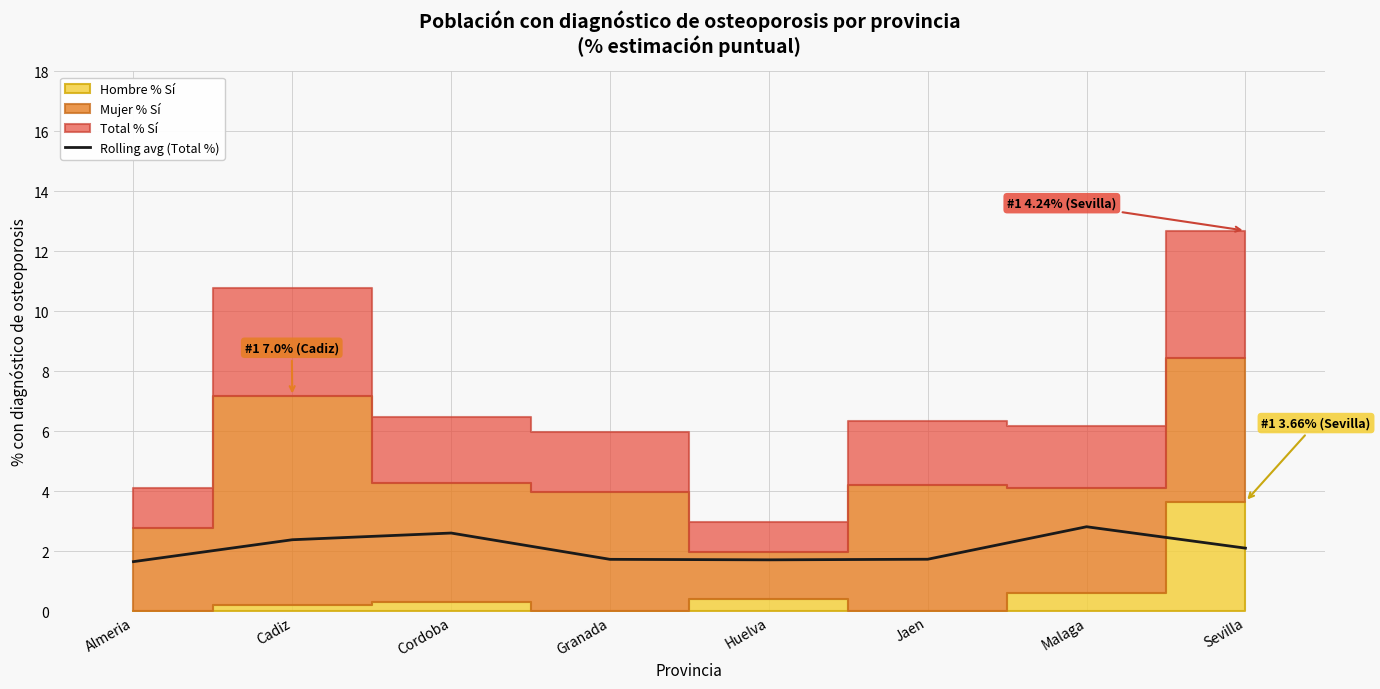

List the labels in order of value, smallest first.

Almeria, Huelva, Granada, Jaen, Sevilla, Cadiz, Cordoba, Malaga